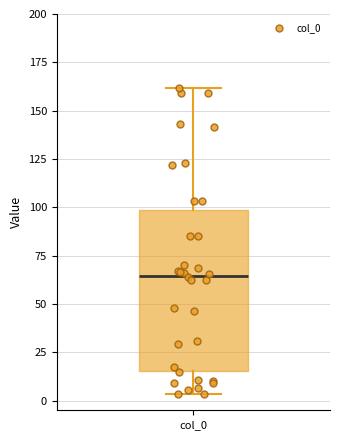

Read this box plot against the y-axis: the position of the median line, the range covered by the box, and the ends of both whiskers. The values are not printed on the chart, so give them approximately, as read against the axis.

median 65, box 15 to 100, whiskers 5 to 160